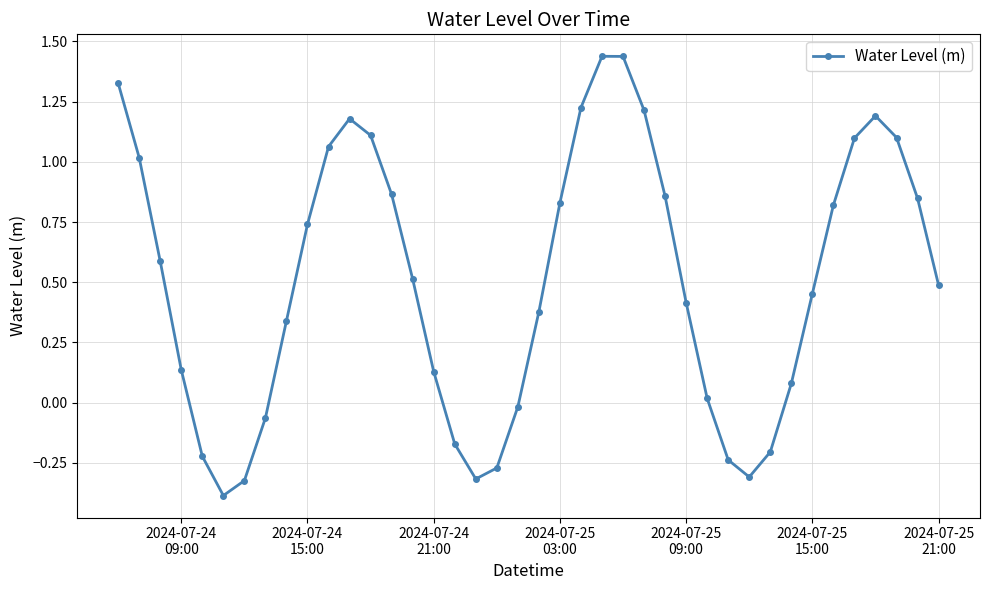

What is the smallest value displayed?

-0.4